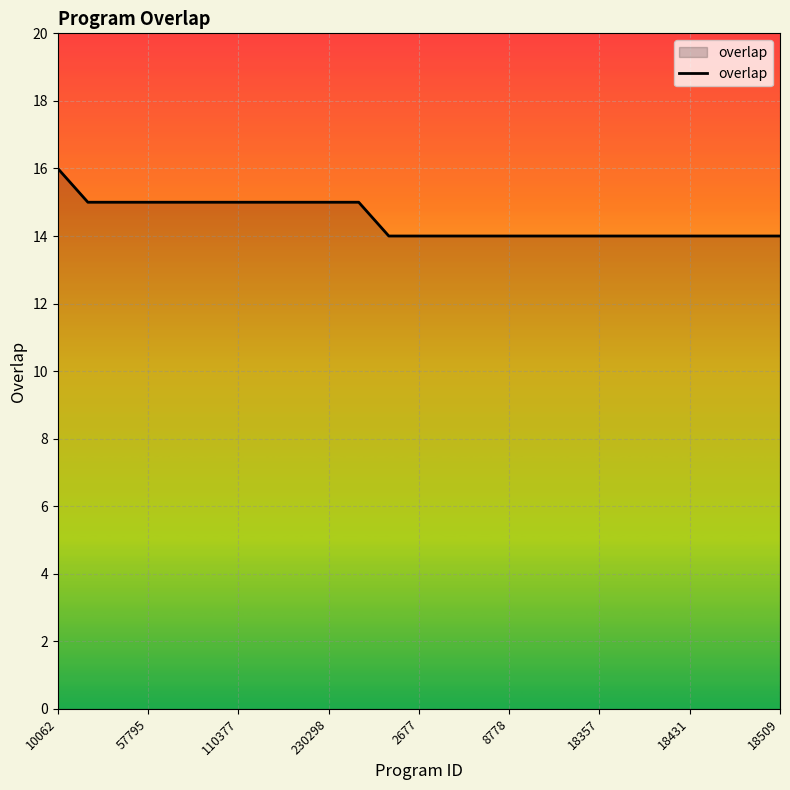

What is the average value?

14